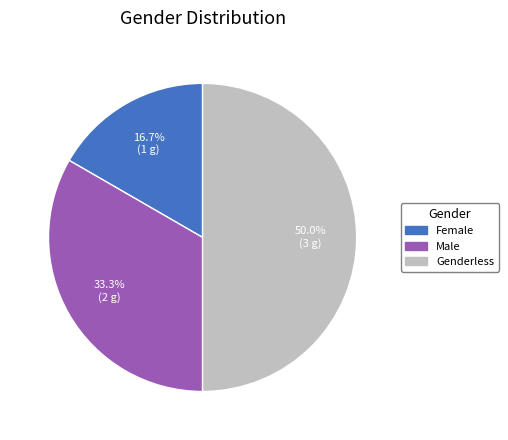

What percentage is the Genderless slice, to the nearest percent?

50%